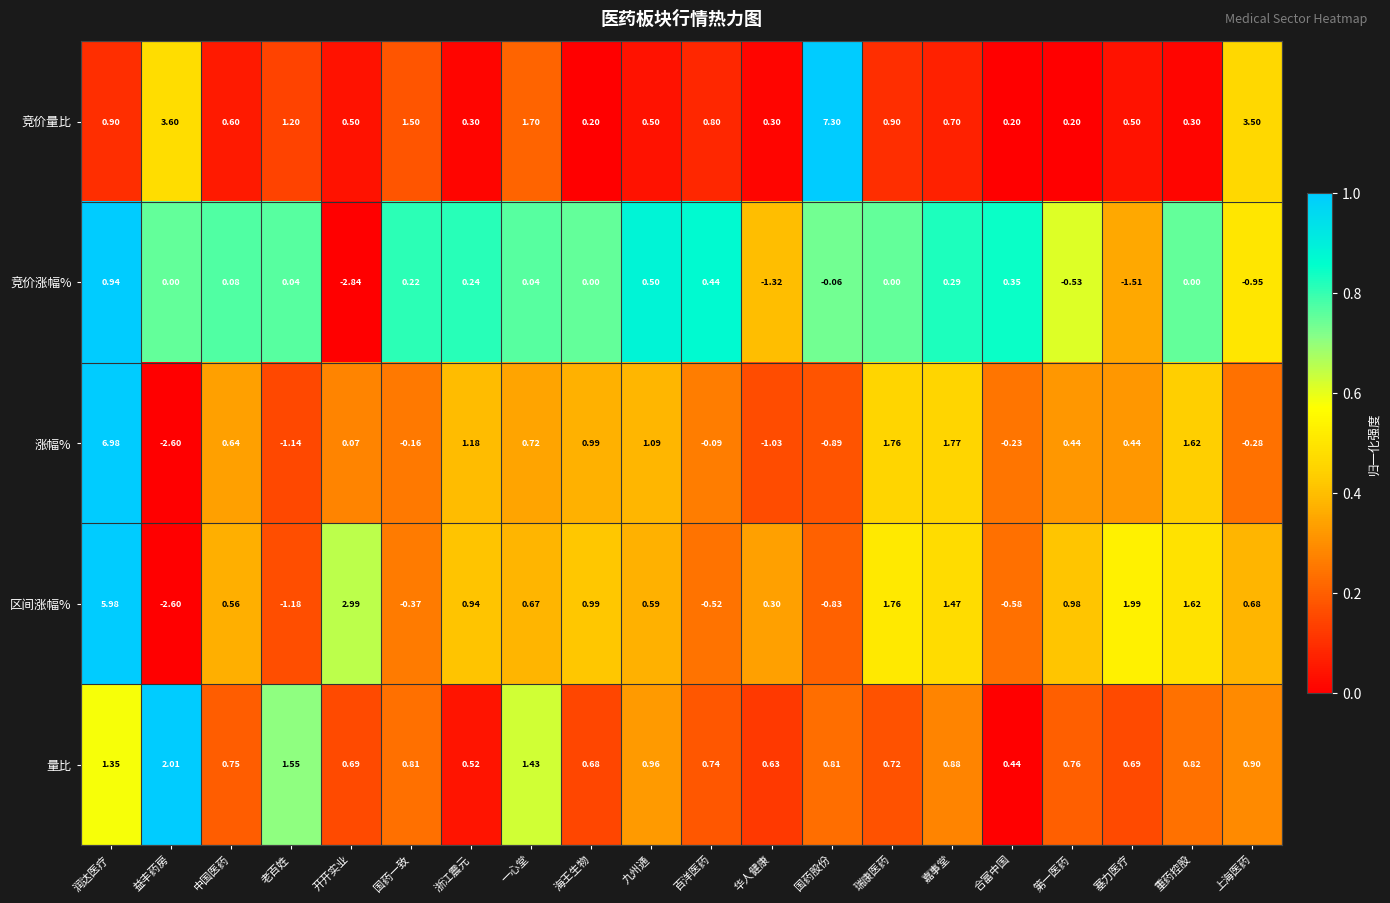

Which series has the largest range (max minus min)?

涨幅%